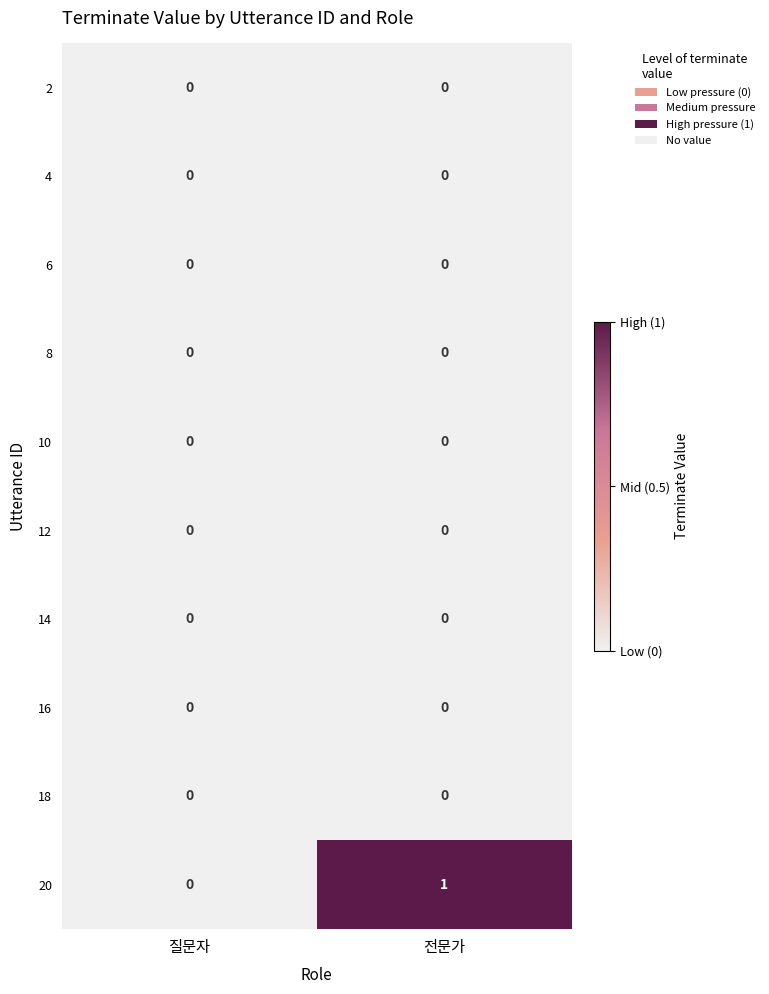

How many series are shown in this chart?

10